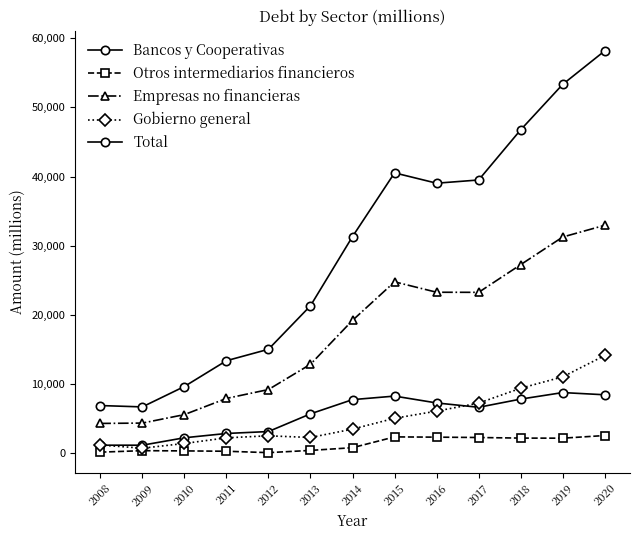

The value of Gobierno general at 2014 is 3512. True or false?

True